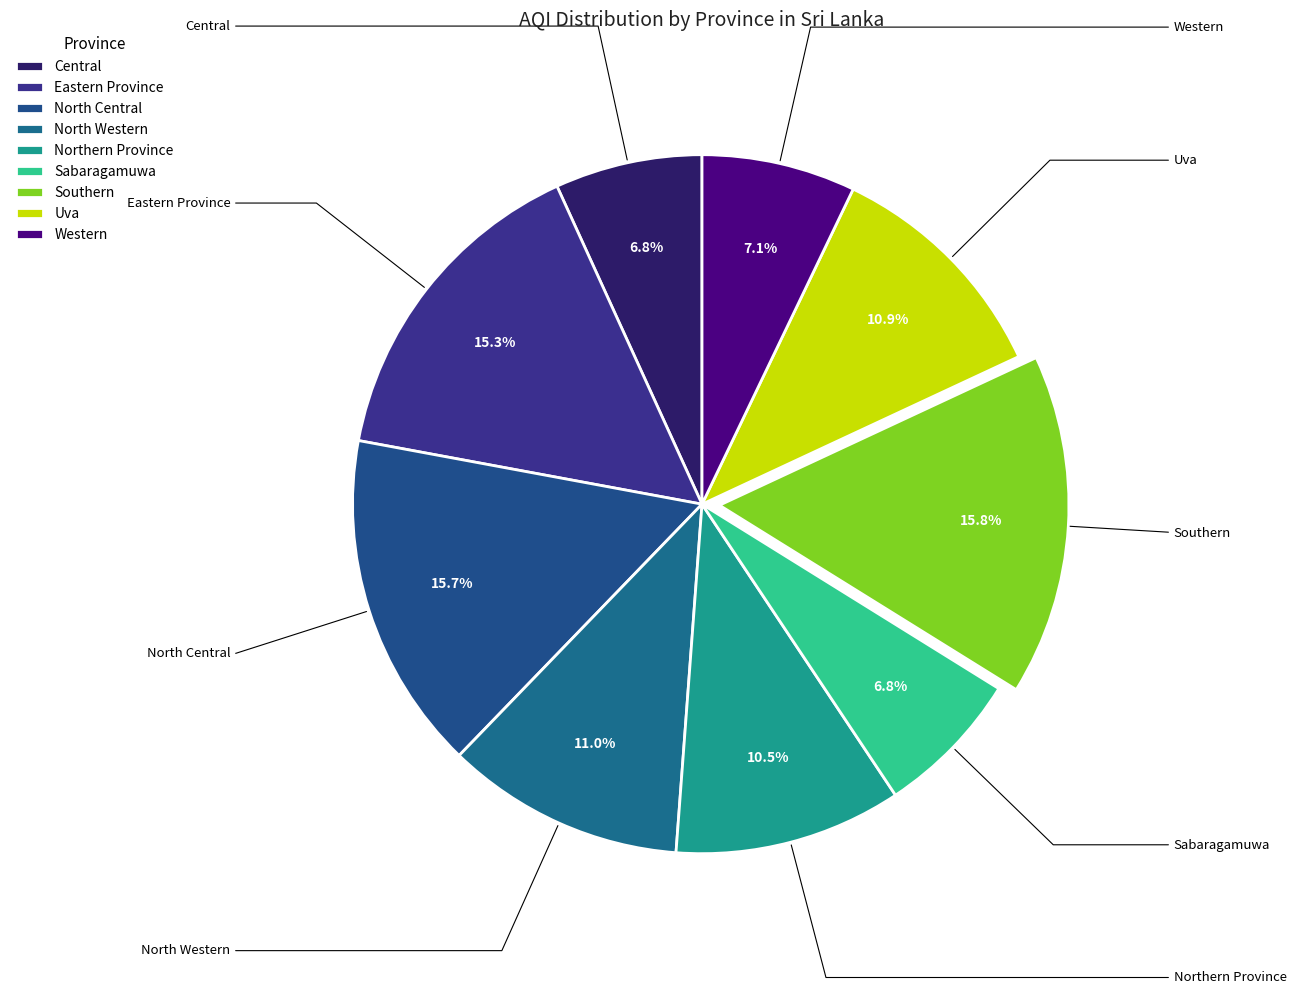

How many segments does this pie chart have?

9